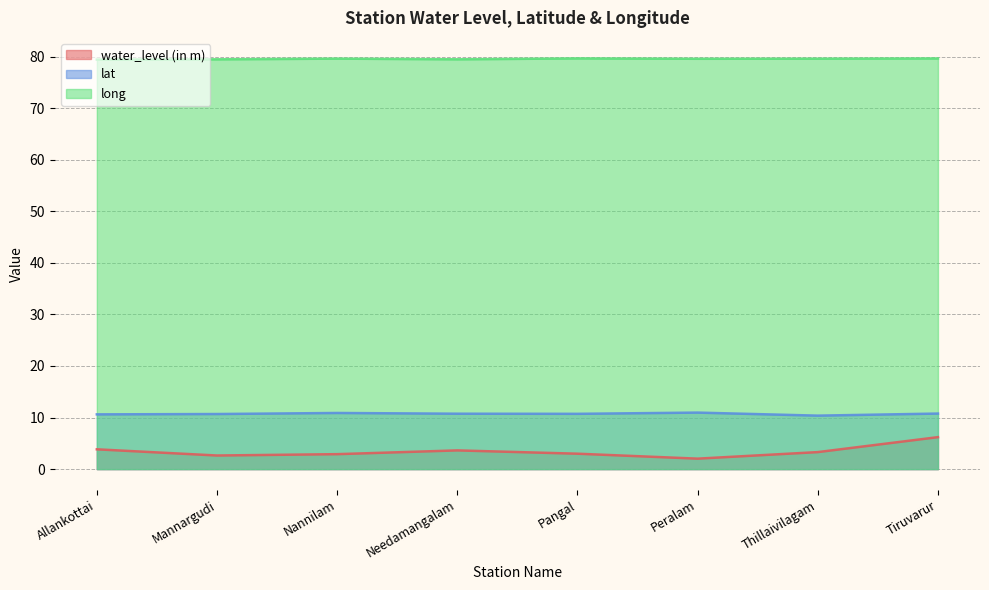

The lat series shows 5.4 at Thillaivilagam. True or false?

False